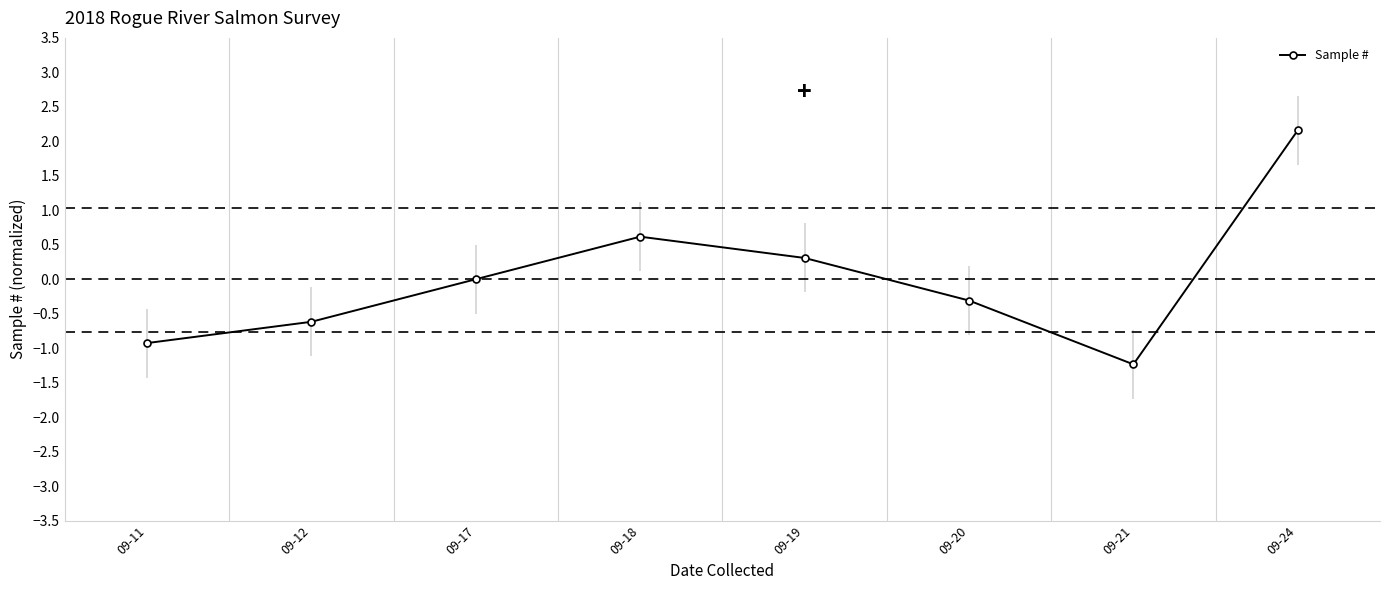

Where is the first local minimum?

09-21